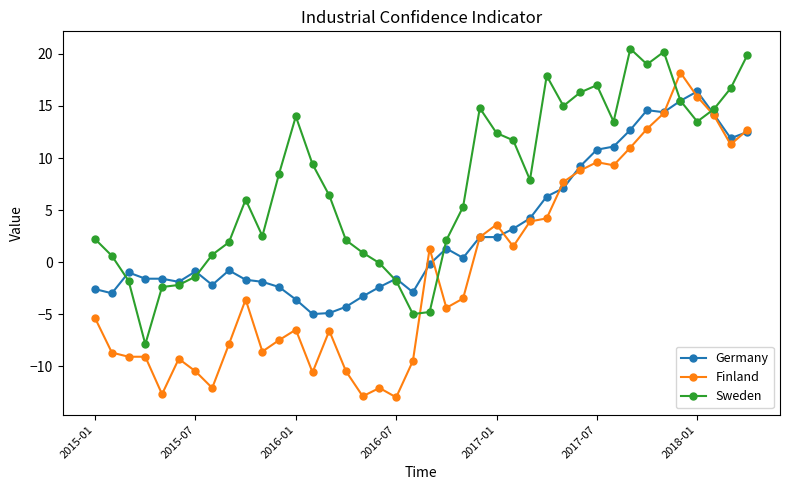

Which series has the largest total across all categories?

Sweden